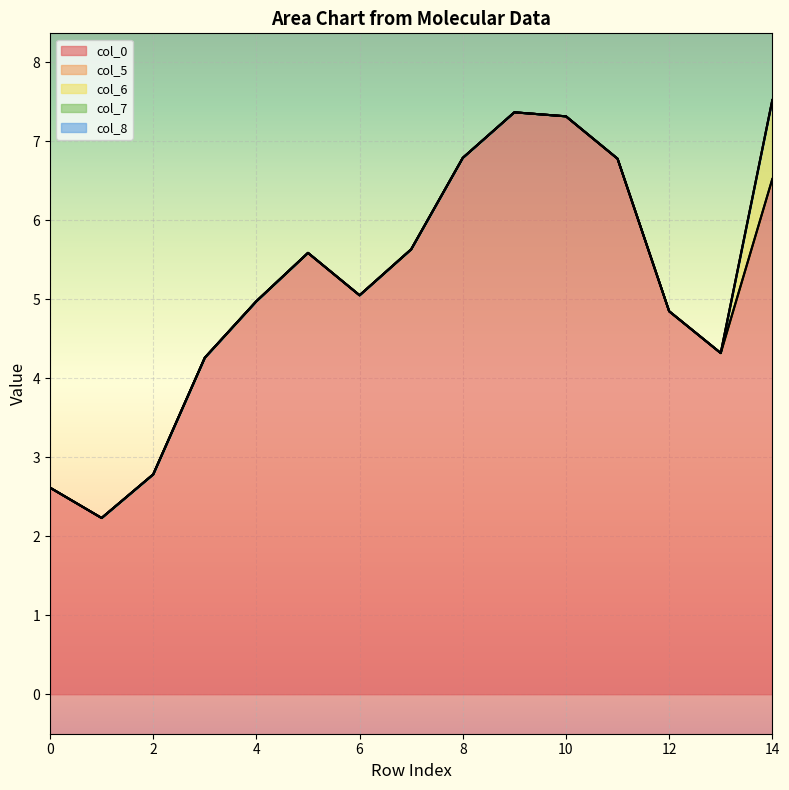

How many lines are shown in the chart?

5